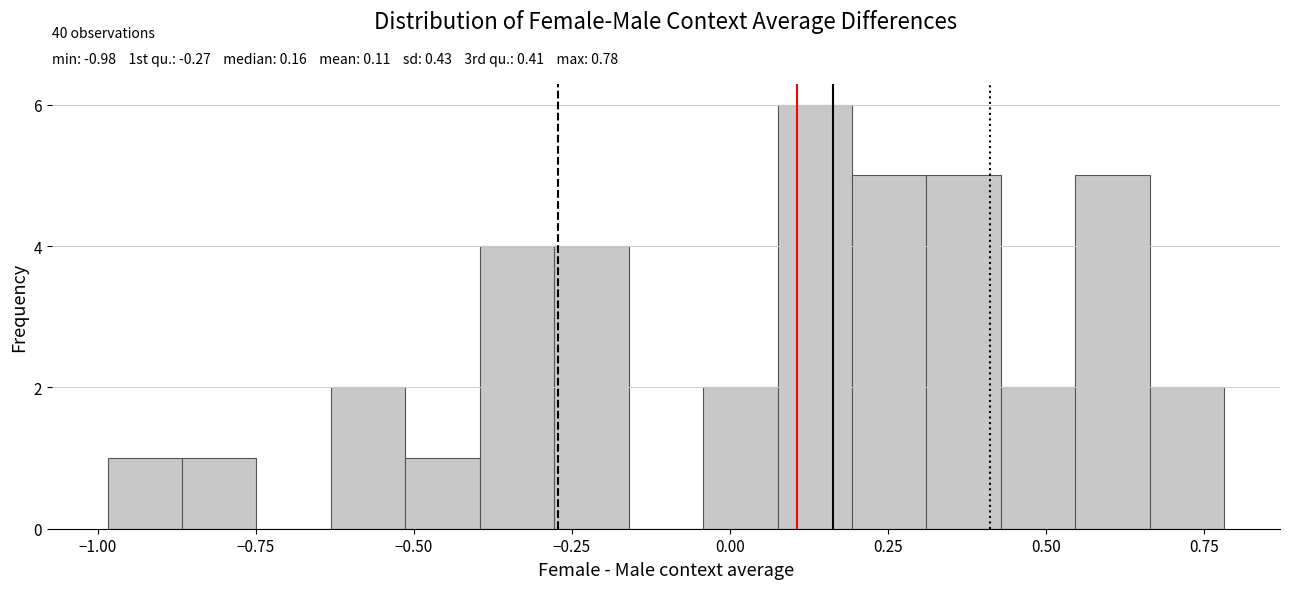

Read against the x-axis, roughly where is the centre of the tallest bar?

0.15